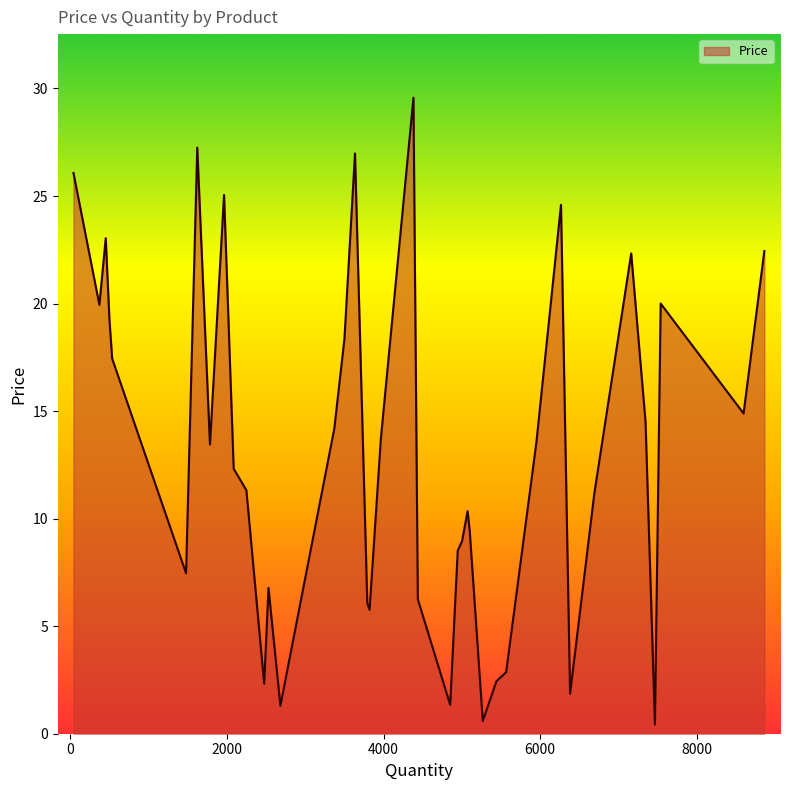

What is the greatest value displayed?

29.6